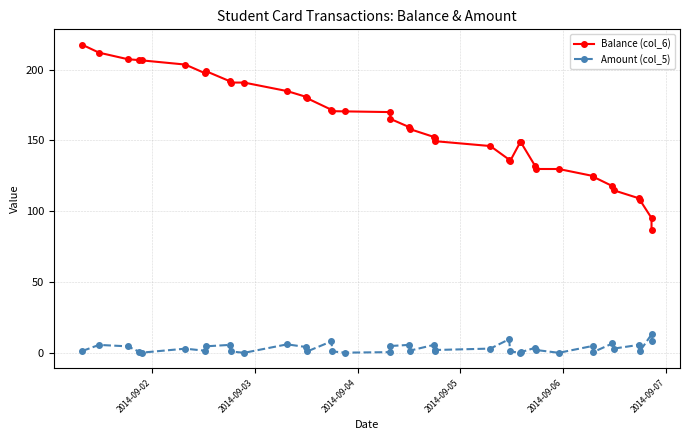

Which series has the widest spread of values?

Balance (col_6)